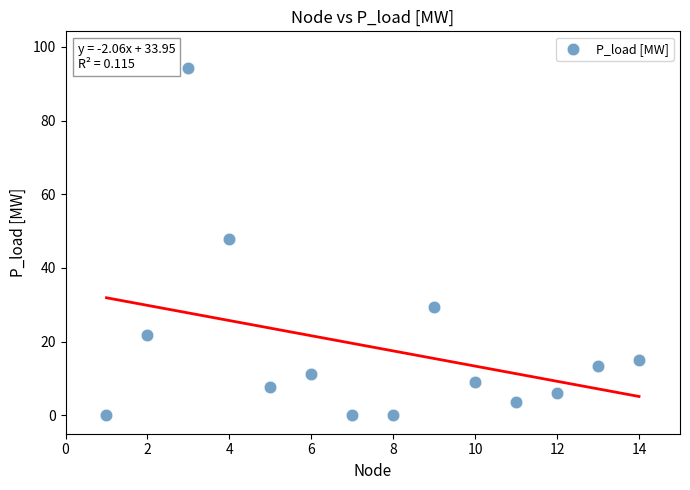

What is the range of X values (max minus min)?

13.0